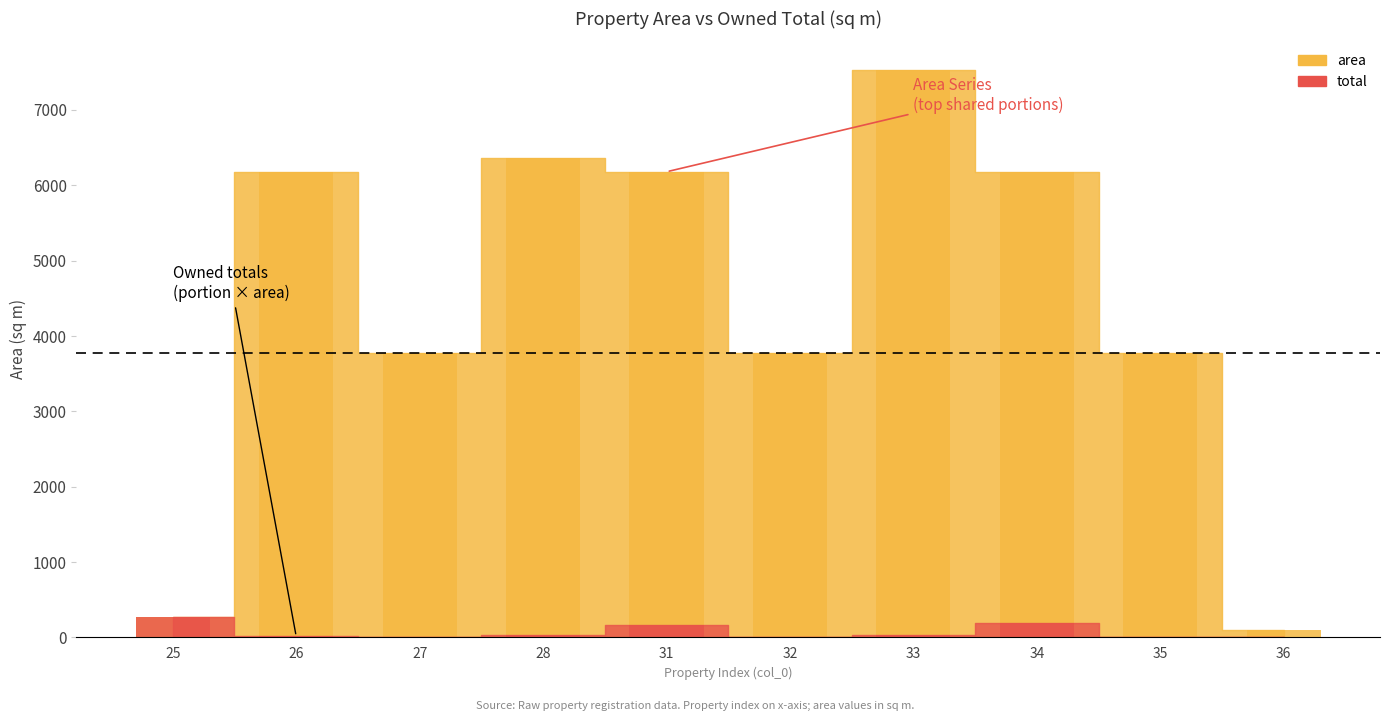

Reading right to left, what are all the values shown in this chart?

area: 36=97.2	35=3769.1	34=6179.4	33=7533.9	32=3769.1	31=6179.4	28=6357.5	27=3769.1	26=6179.4	25=276.5
total: 36=2.5	35=0.0	34=192.3	33=36.9	32=0.0	31=162.3	28=36.9	27=10.6	26=12.6	25=276.5